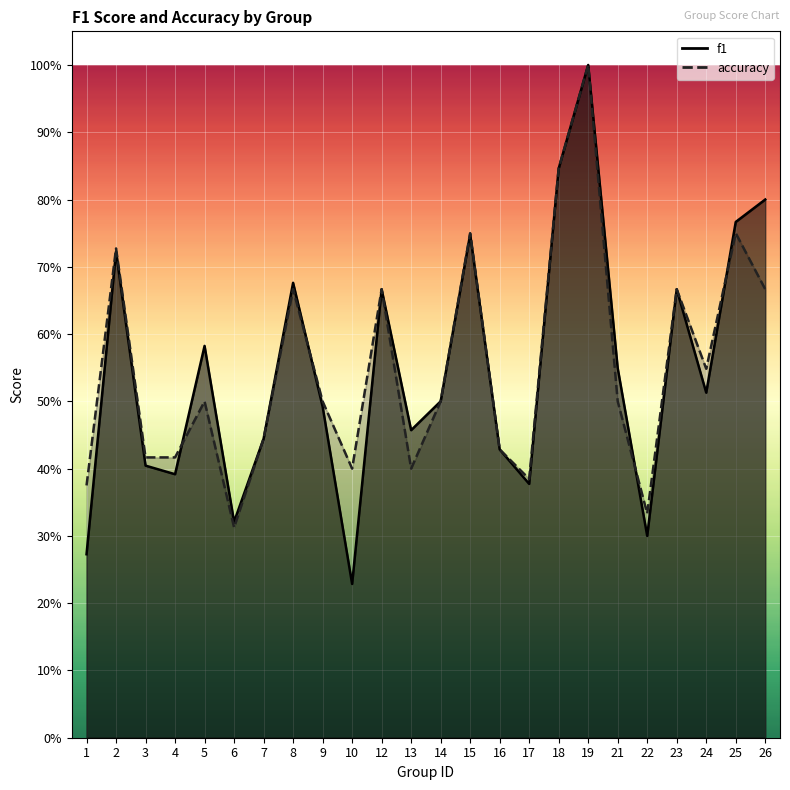

Which series ends up on top after the final intersection of f1 and accuracy?

f1